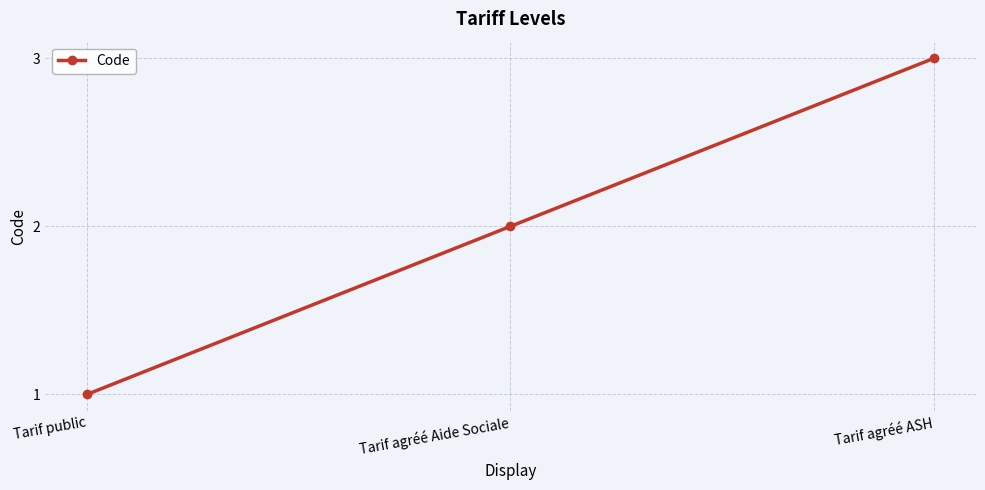

The chart shows a value of 1 at Tarif agréé ASH. True or false?

False